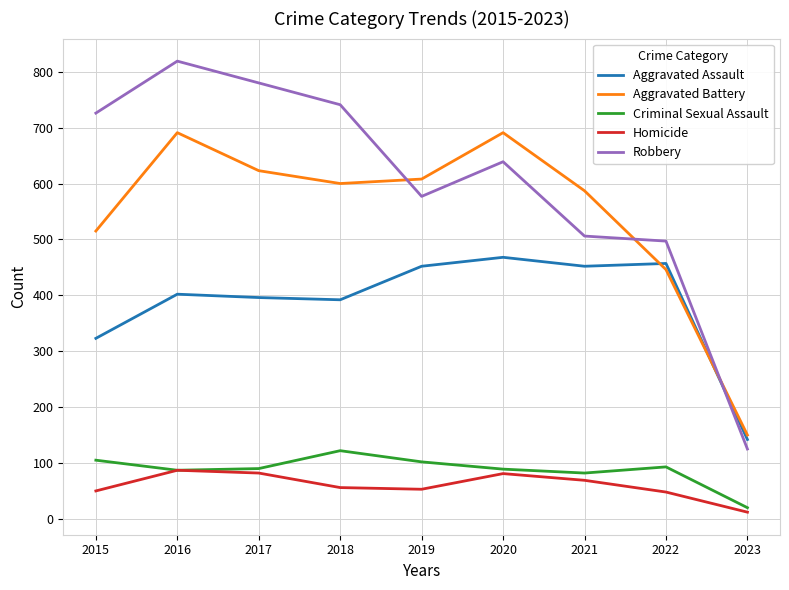

What is the maximum value for Homicide?

87